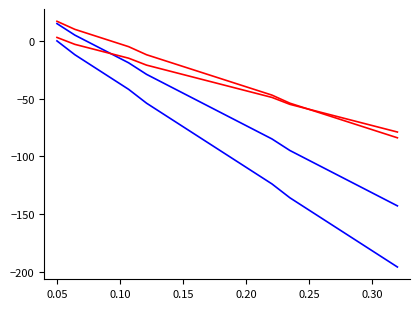

Reading right to left, transcribe all the data shown in this chart.

maxStreak_b1: -196	-186	-176	-166	-156	-146	-136	-124	-114	-104	-94	-84	-74	-64	-54	-42	-32	-22	-12	0
maxStreak_b2: -143	-135	-127	-119	-111	-103	-95	-85	-77	-69	-61	-53	-45	-37	-29	-19	-11	-3	5	15
maxStreak_r1: -84	-79	-74	-69	-64	-59	-54	-47	-42	-37	-32	-27	-22	-17	-12	-5	0	5	10	17
maxStreak_r2: -79	-75	-71	-67	-63	-59	-55	-49	-45	-41	-37	-33	-29	-25	-21	-15	-11	-7	-3	3